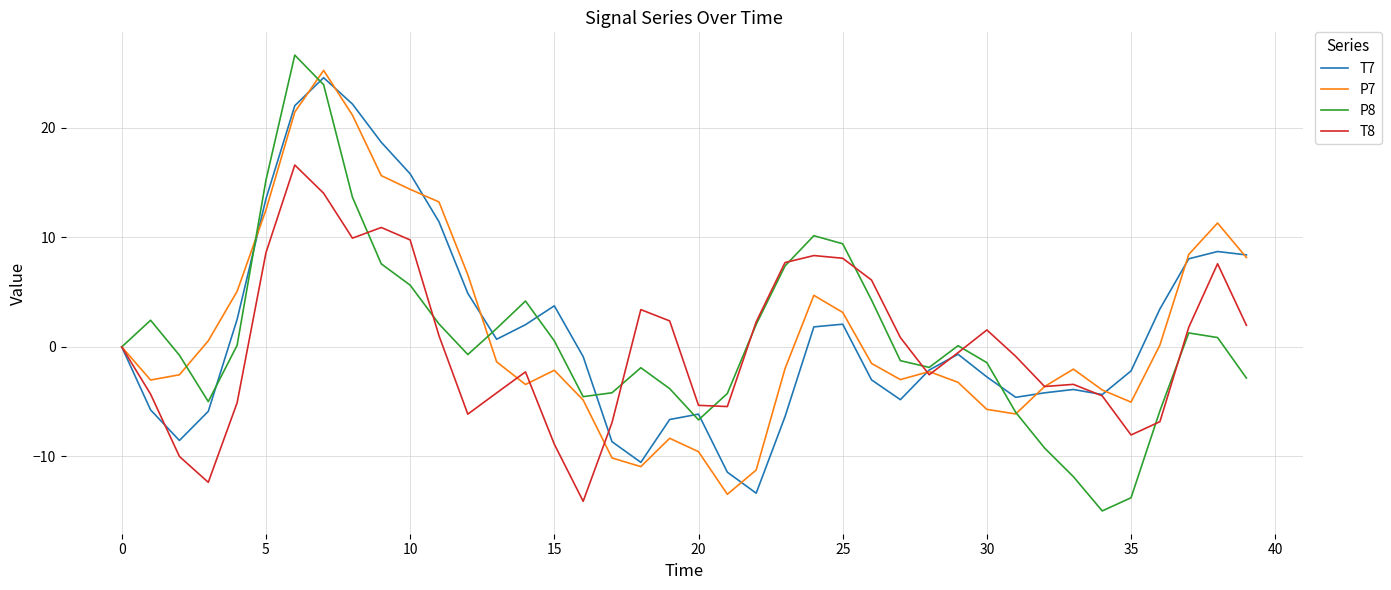

Which series has the largest range (max minus min)?

P8